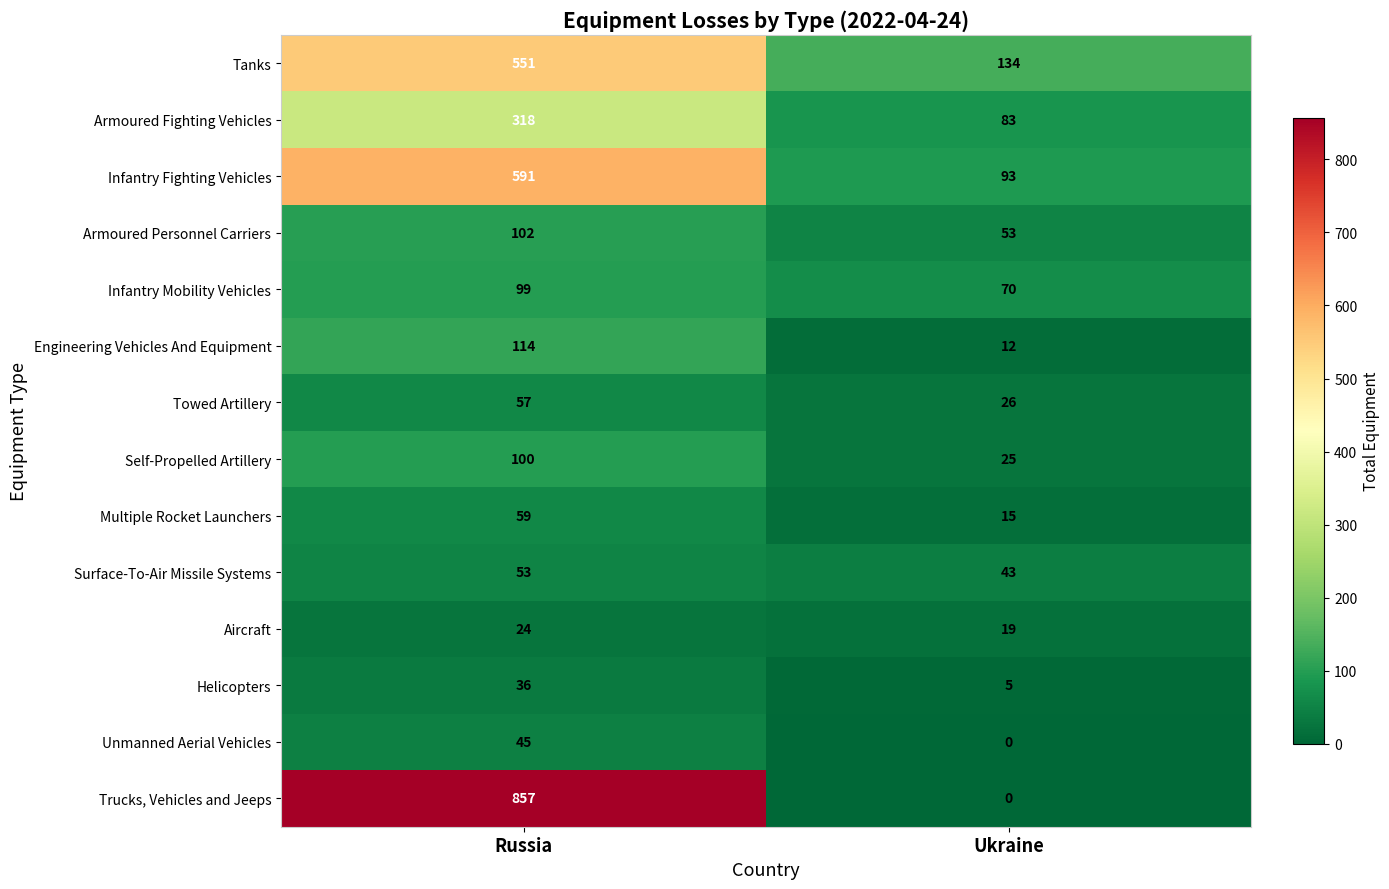

What is the minimum value for Infantry Fighting Vehicles?

93